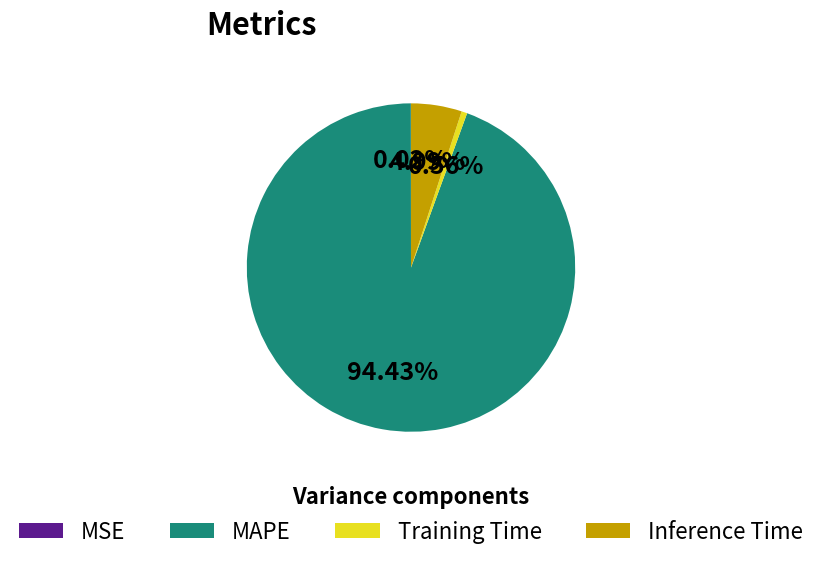

Is there any slice that represents more than half of the pie?

Yes